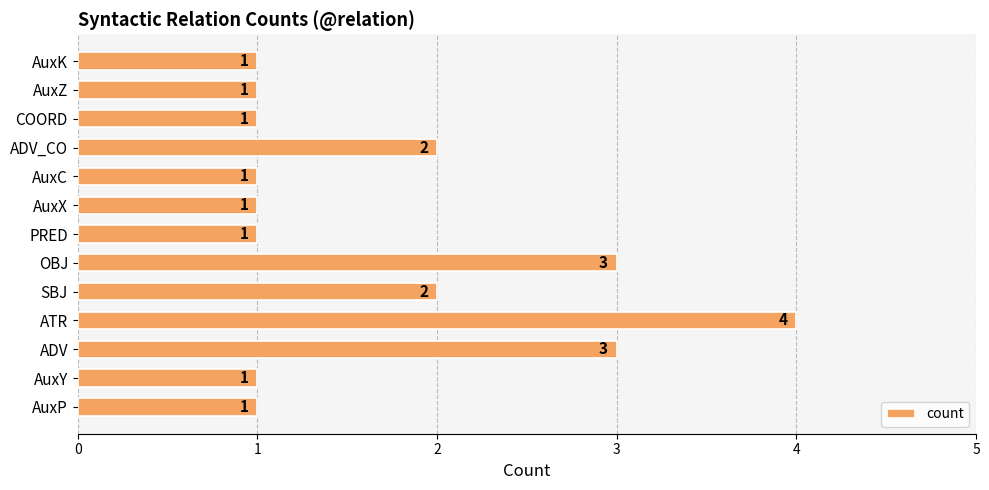

How many values are between 1 and 2?

10